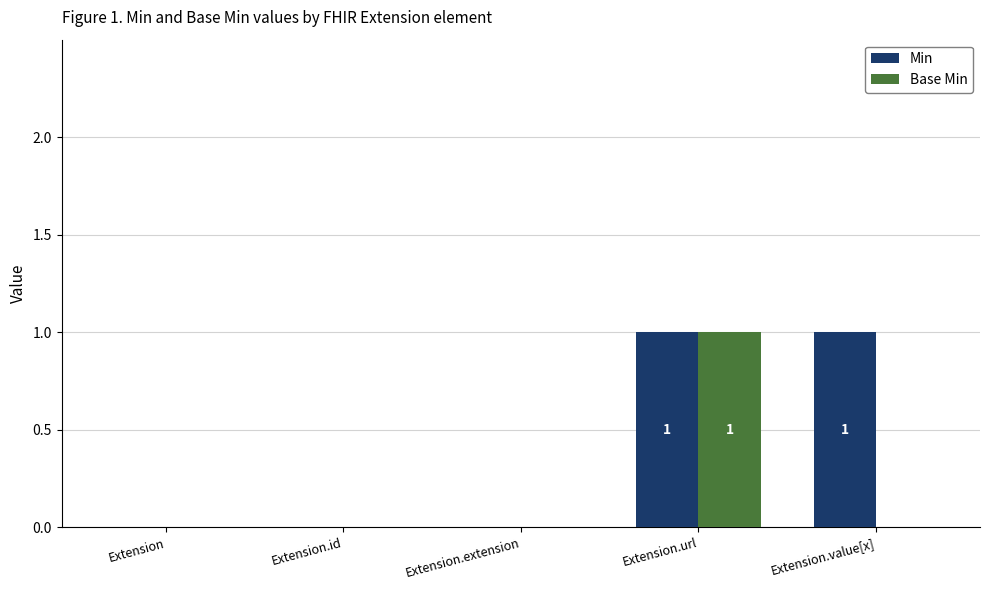

Reading left to right, list all the values displayed in this chart.

Min: 0	0	0	1	1
Base Min: 0	0	0	1	0